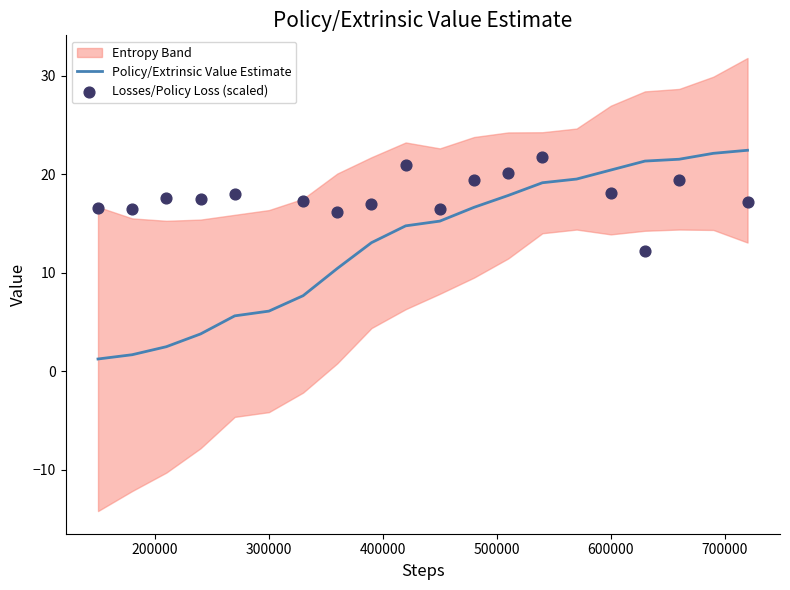

Is the value of Losses/Policy Loss (scaled) at 11 greater than the value of Policy/Extrinsic Value Estimate at 200000?

Yes